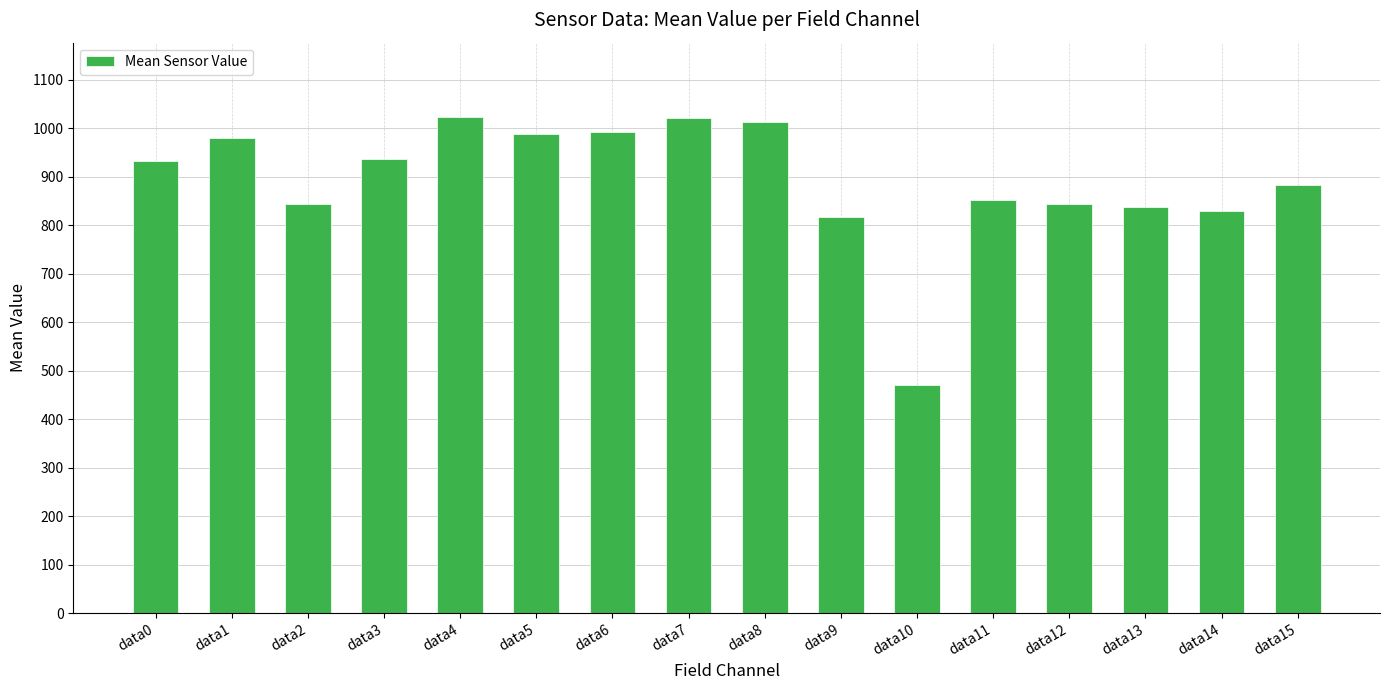

True or false: the data shows 1184.0 at data9.

False